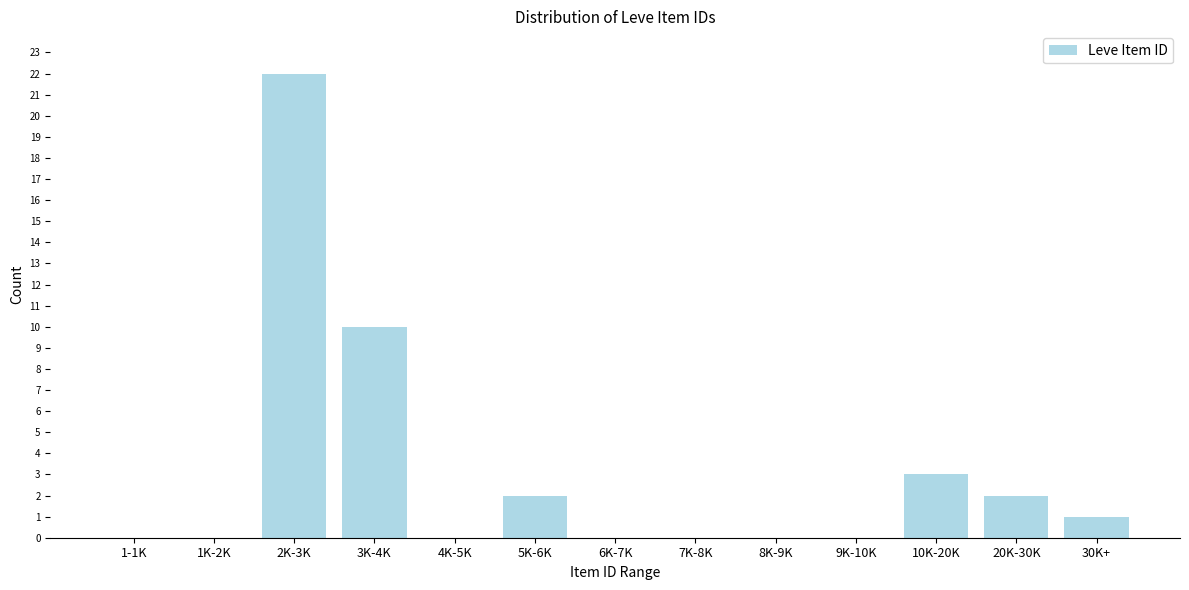

Reading left to right, what are all the values shown in this chart?

1-1K=0	1K-2K=0	2K-3K=22	3K-4K=10	4K-5K=0	5K-6K=2	6K-7K=0	7K-8K=0	8K-9K=0	9K-10K=0	10K-20K=3	20K-30K=2	30K+=1